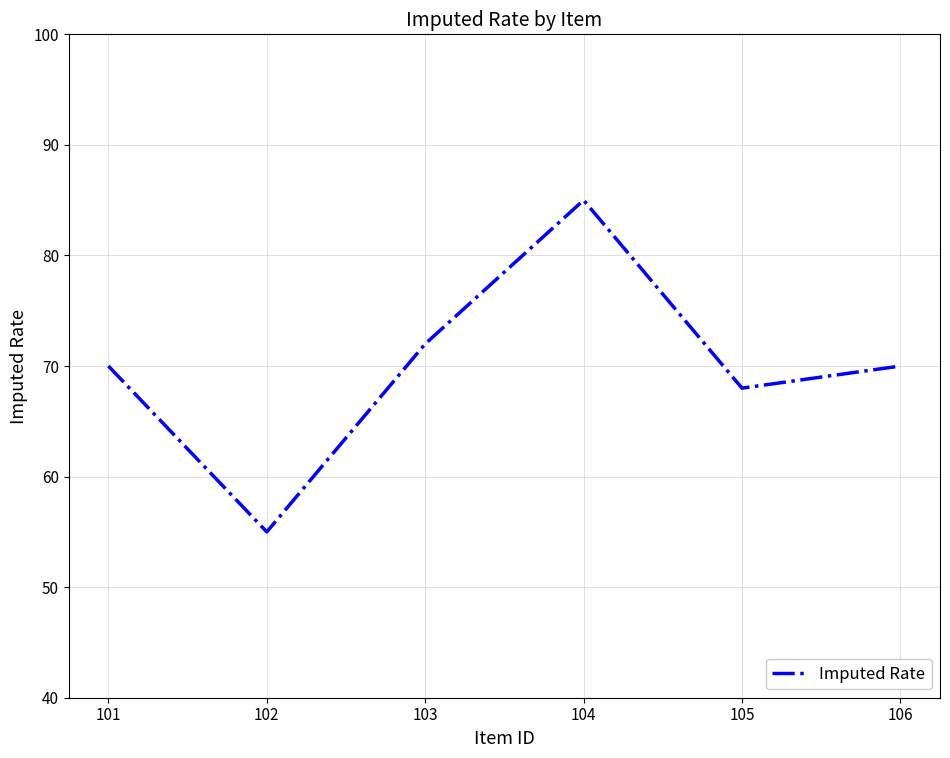

What is the sum of all values?

420